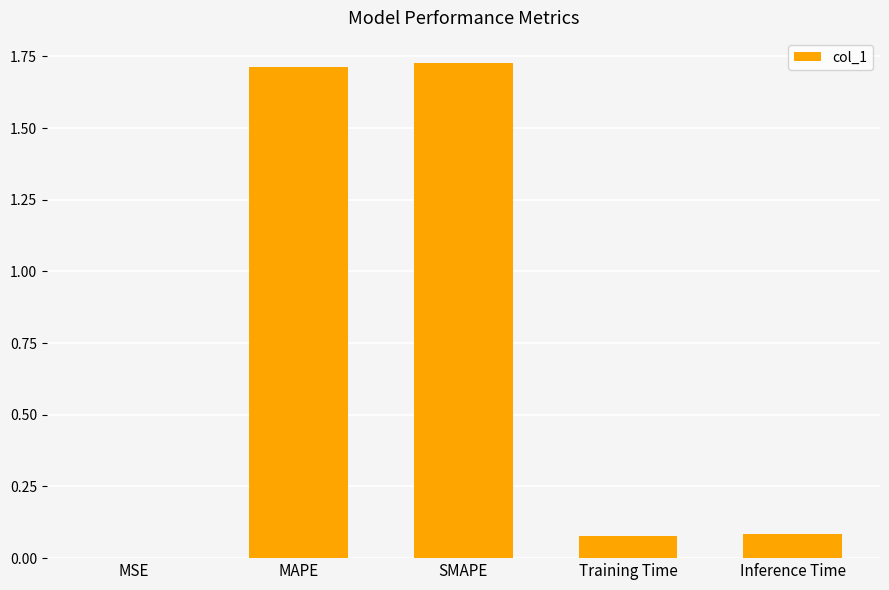

Are the bars grouped side by side (vs. stacked)?

No